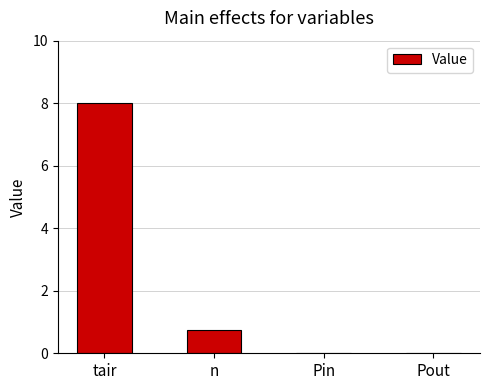

What is the sum of all values?

8.8